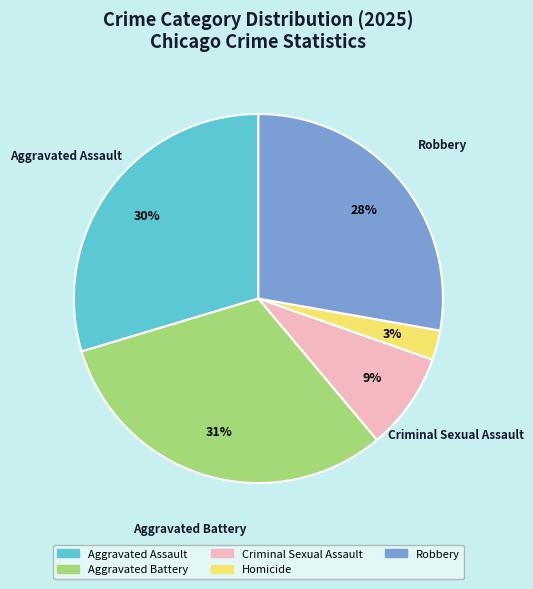

To the nearest percent, what is the difference between the Criminal Sexual Assault and Homicide slice percentages?

6%